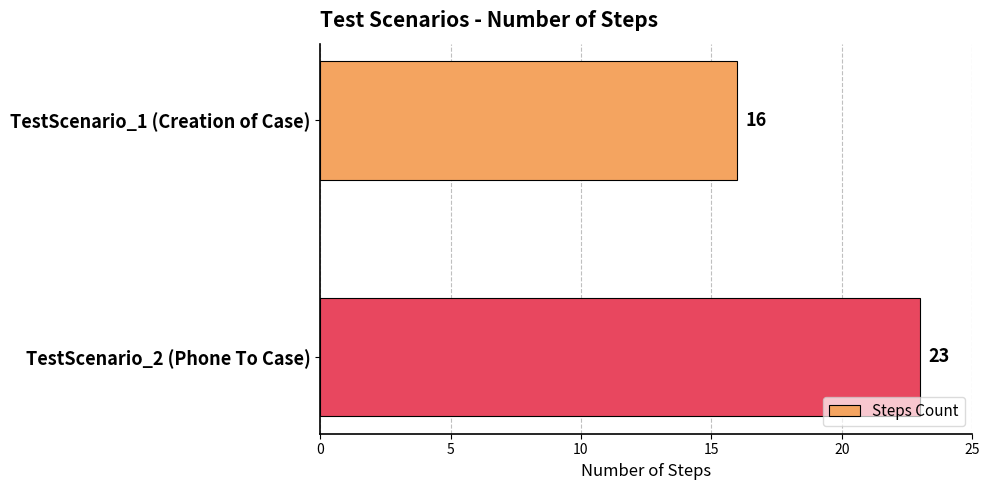

What is the change in value from TestScenario_1 (Creation of Case) to TestScenario_2 (Phone To Case)?

+7